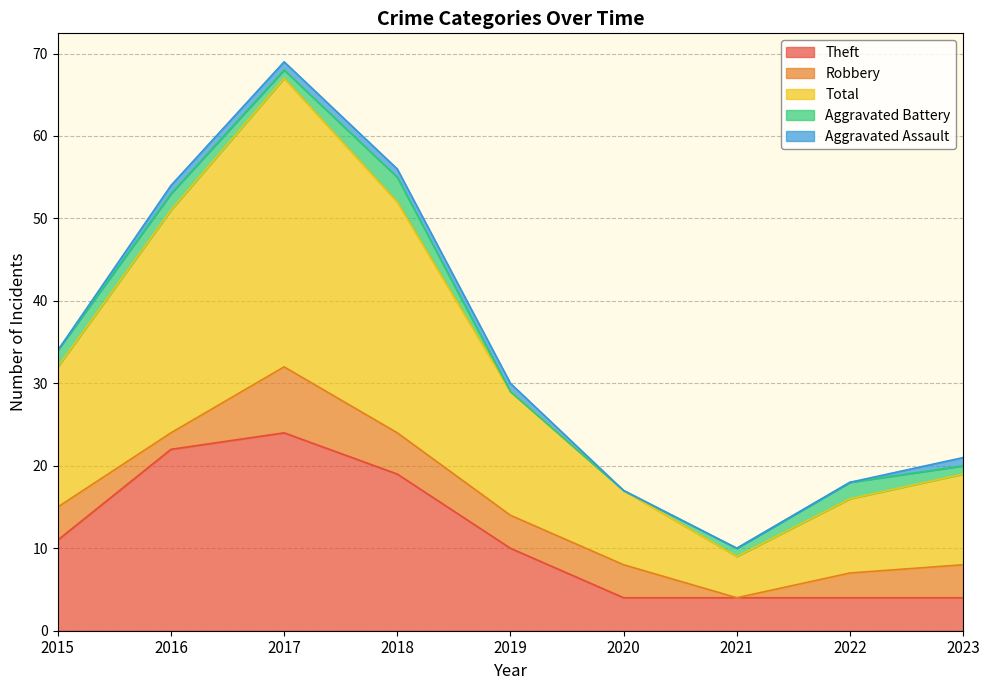

The Robbery series shows 4 at 2022. True or false?

False